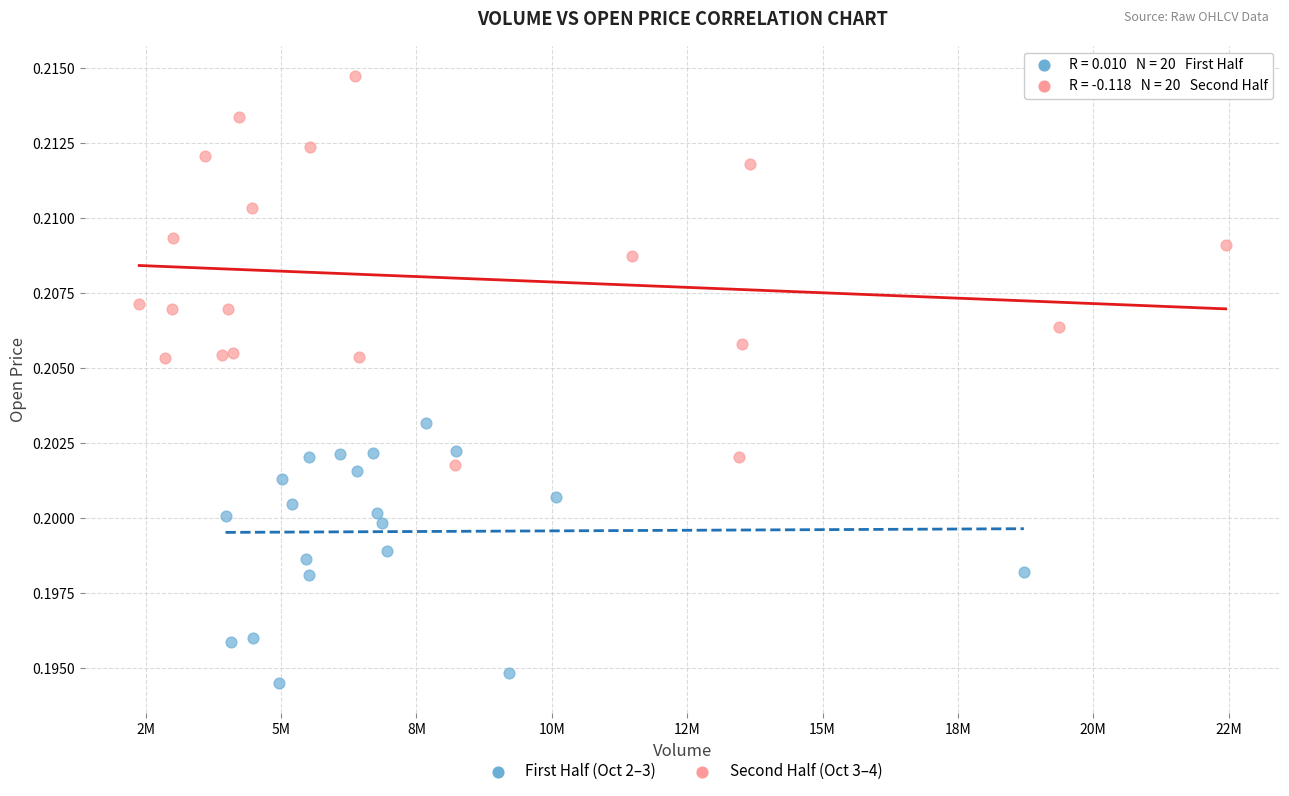

Which series contains the lowest Y value?

First Half (Oct 2–3)